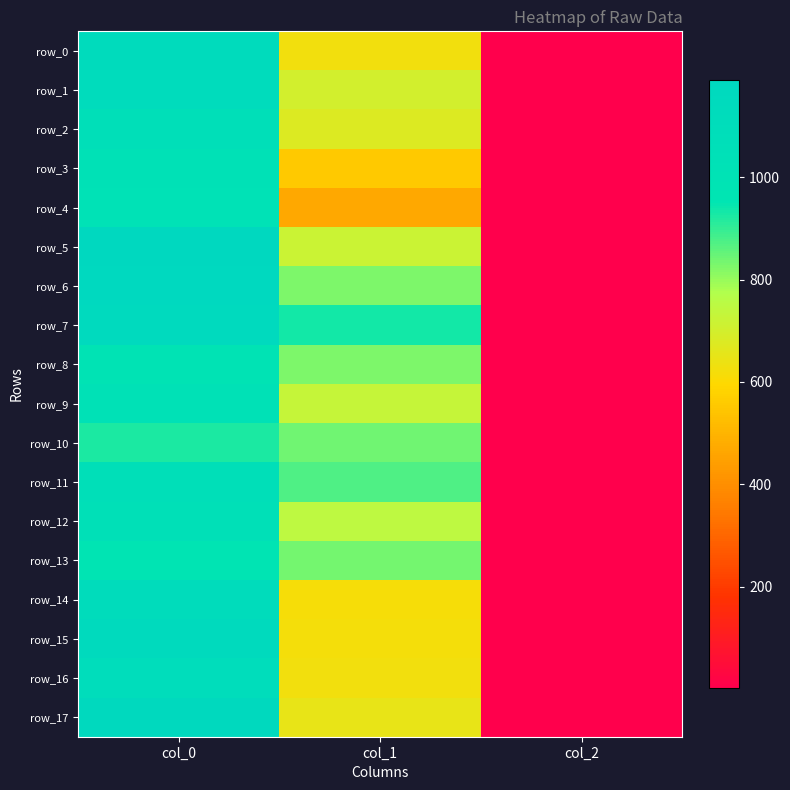

Reading right to left, what are all the values shown in this chart?

row_0: 2.0	627.8	1133.3
row_1: 2.0	698.6	1126.7
row_2: 2.0	678.4	1060.0
row_3: 2.0	556.9	1030.0
row_4: 2.0	469.1	1016.7
row_5: 2.0	718.9	1190.0
row_6: 2.0	826.9	1183.3
row_7: 2.0	931.5	1166.7
row_8: 2.0	826.9	993.3
row_9: 2.0	729.0	1020.0
row_10: 2.0	840.4	923.3
row_11: 2.0	870.8	1063.3
row_12: 2.0	745.9	1040.0
row_13: 2.0	837.0	963.3
row_14: 2.0	617.6	1120.0
row_15: 2.0	621.0	1153.3
row_16: 2.0	627.8	1106.7
row_17: 2.0	648.0	1180.0